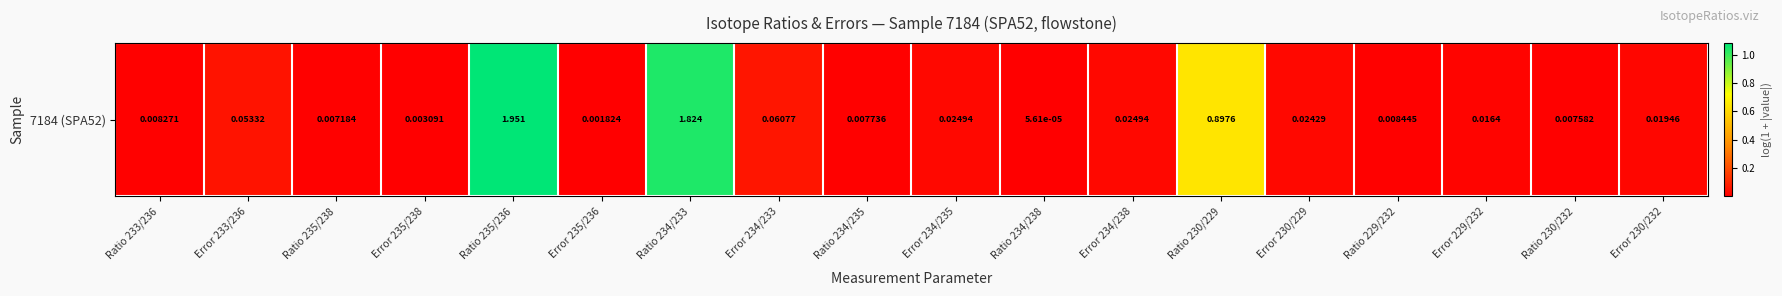

Reading right to left, what are all the values shown in this chart?

Error 230/232=0.0	Ratio 230/232=0.0	Error 229/232=0.0	Ratio 229/232=0.0	Error 230/229=0.0	Ratio 230/229=0.6	Error 234/238=0.0	Ratio 234/238=0.0	Error 234/235=0.0	Ratio 234/235=0.0	Error 234/233=0.1	Ratio 234/233=1.0	Error 235/236=0.0	Ratio 235/236=1.1	Error 235/238=0.0	Ratio 235/238=0.0	Error 233/236=0.1	Ratio 233/236=0.0